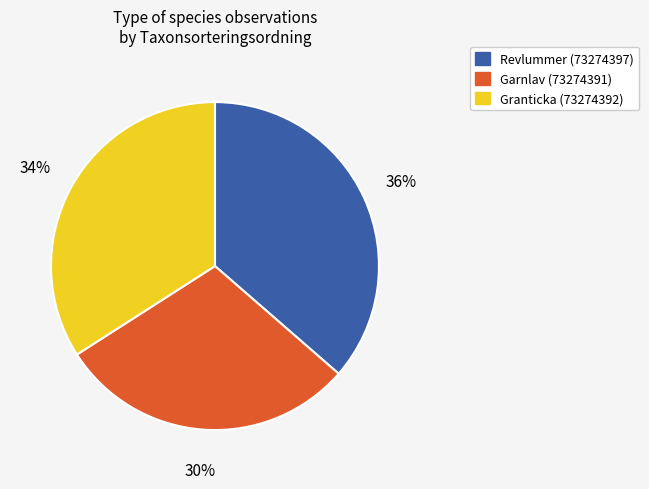

Count the number of slices in the pie.

3